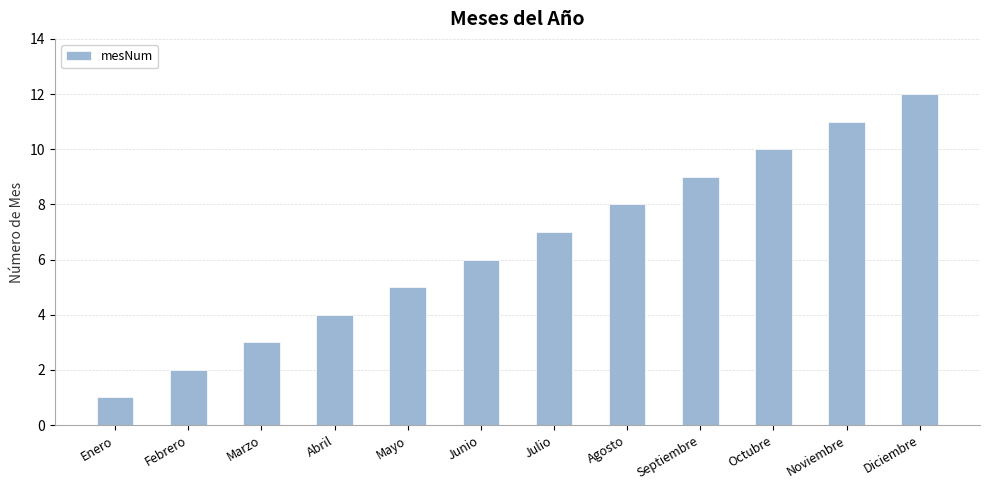

Which label corresponds to the smallest value in the chart?

Enero